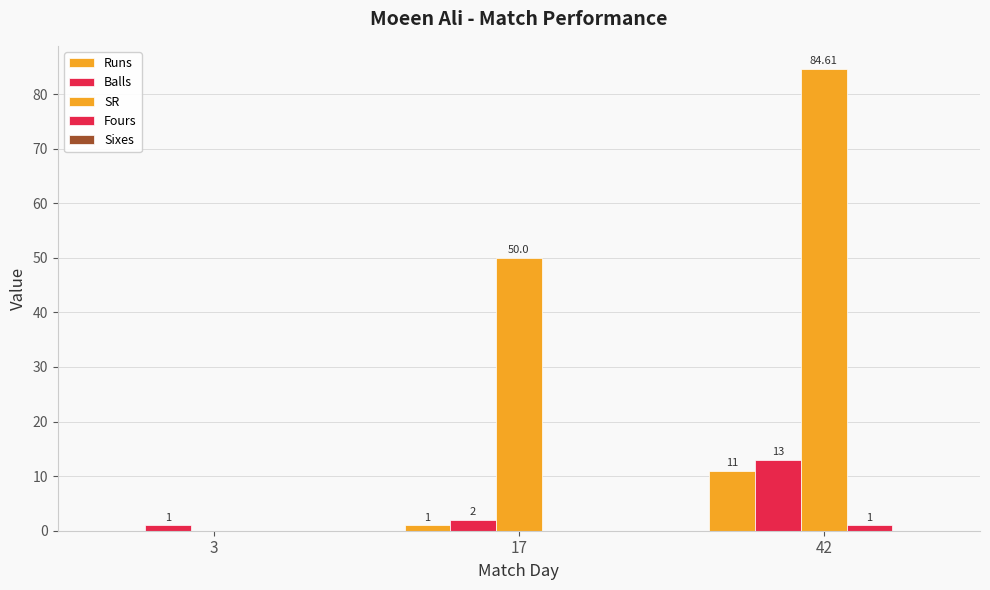

What is the spread (max minus min) of values at 3?

1.0